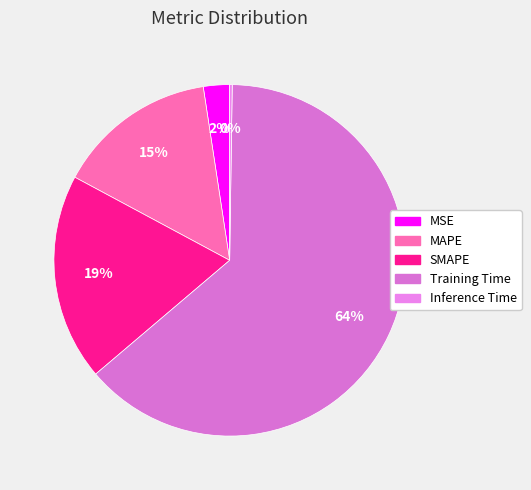

Which slice is the largest?

Training Time